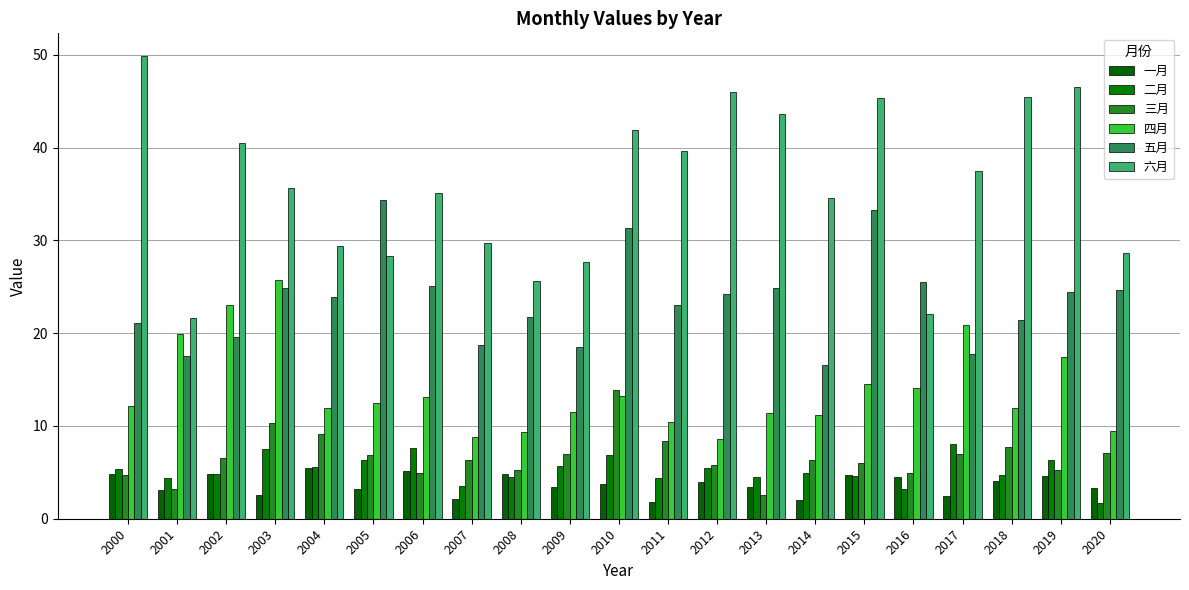

Rank the series at 2016 from lowest to highest value.

二月, 一月, 三月, 四月, 六月, 五月